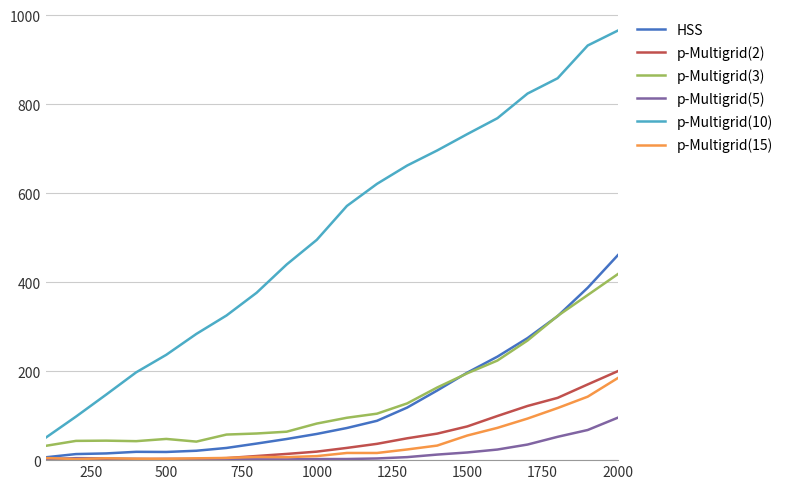

Which series has the widest spread of values?

p-Multigrid(10)